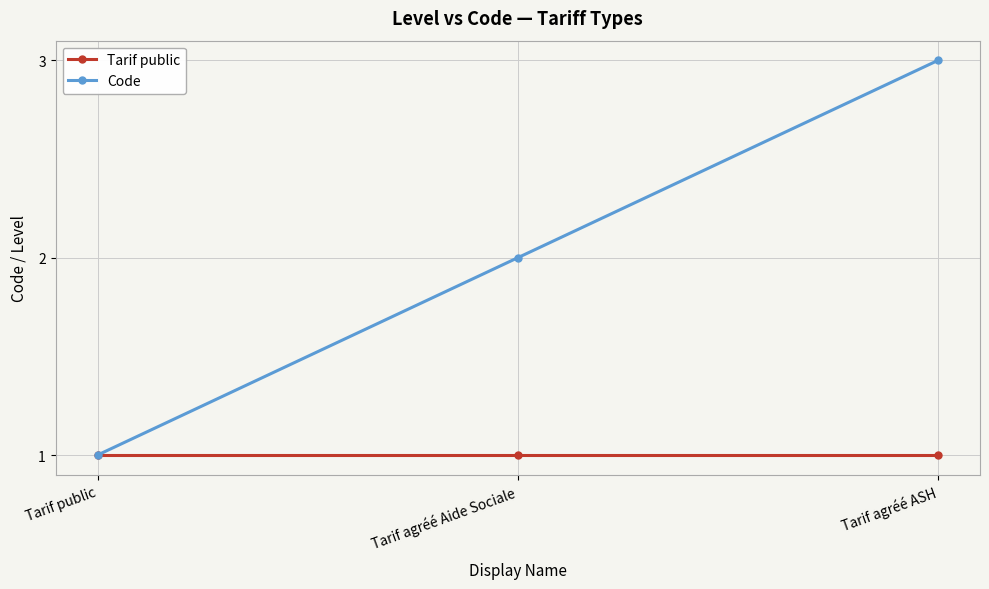

Between Tarif public and Tarif agréé ASH, which series saw the biggest shift?

Code